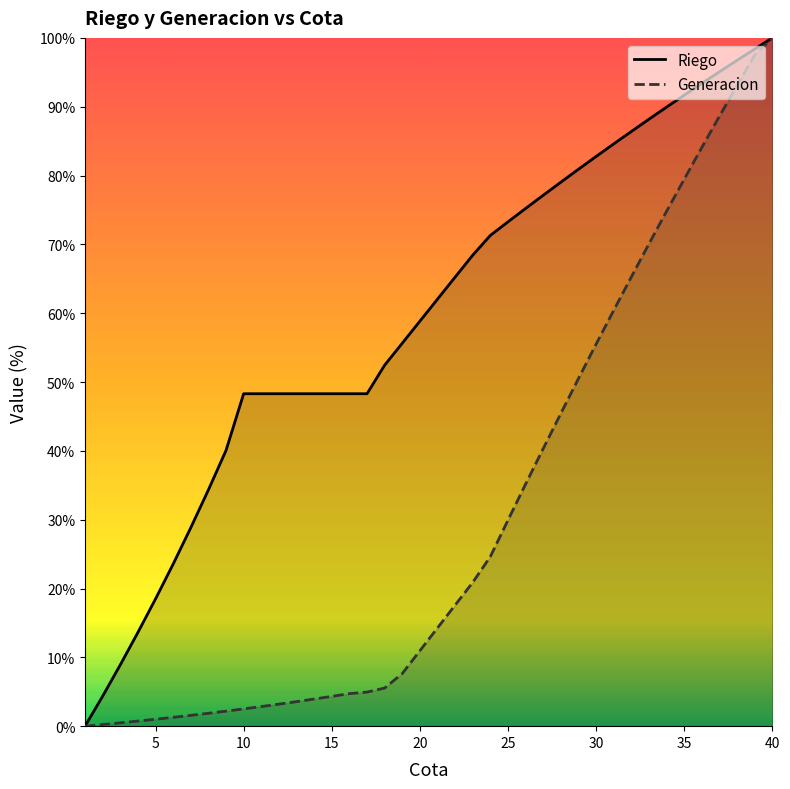

List the series in order of their overall mean, highest first.

Riego, Generacion